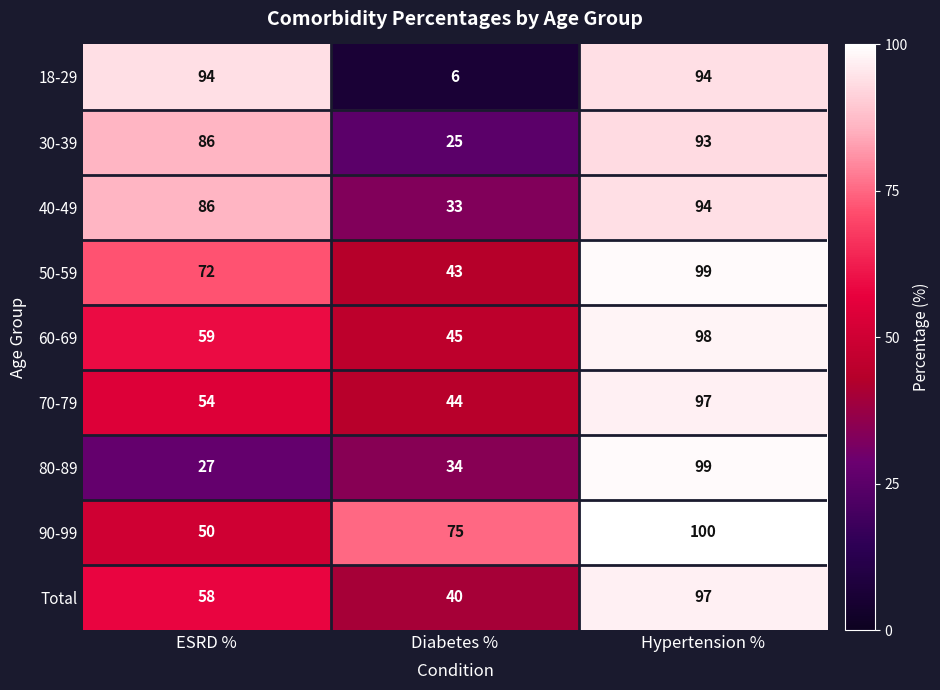

Is it true that 50-59 equals 99 at Hypertension %?

True